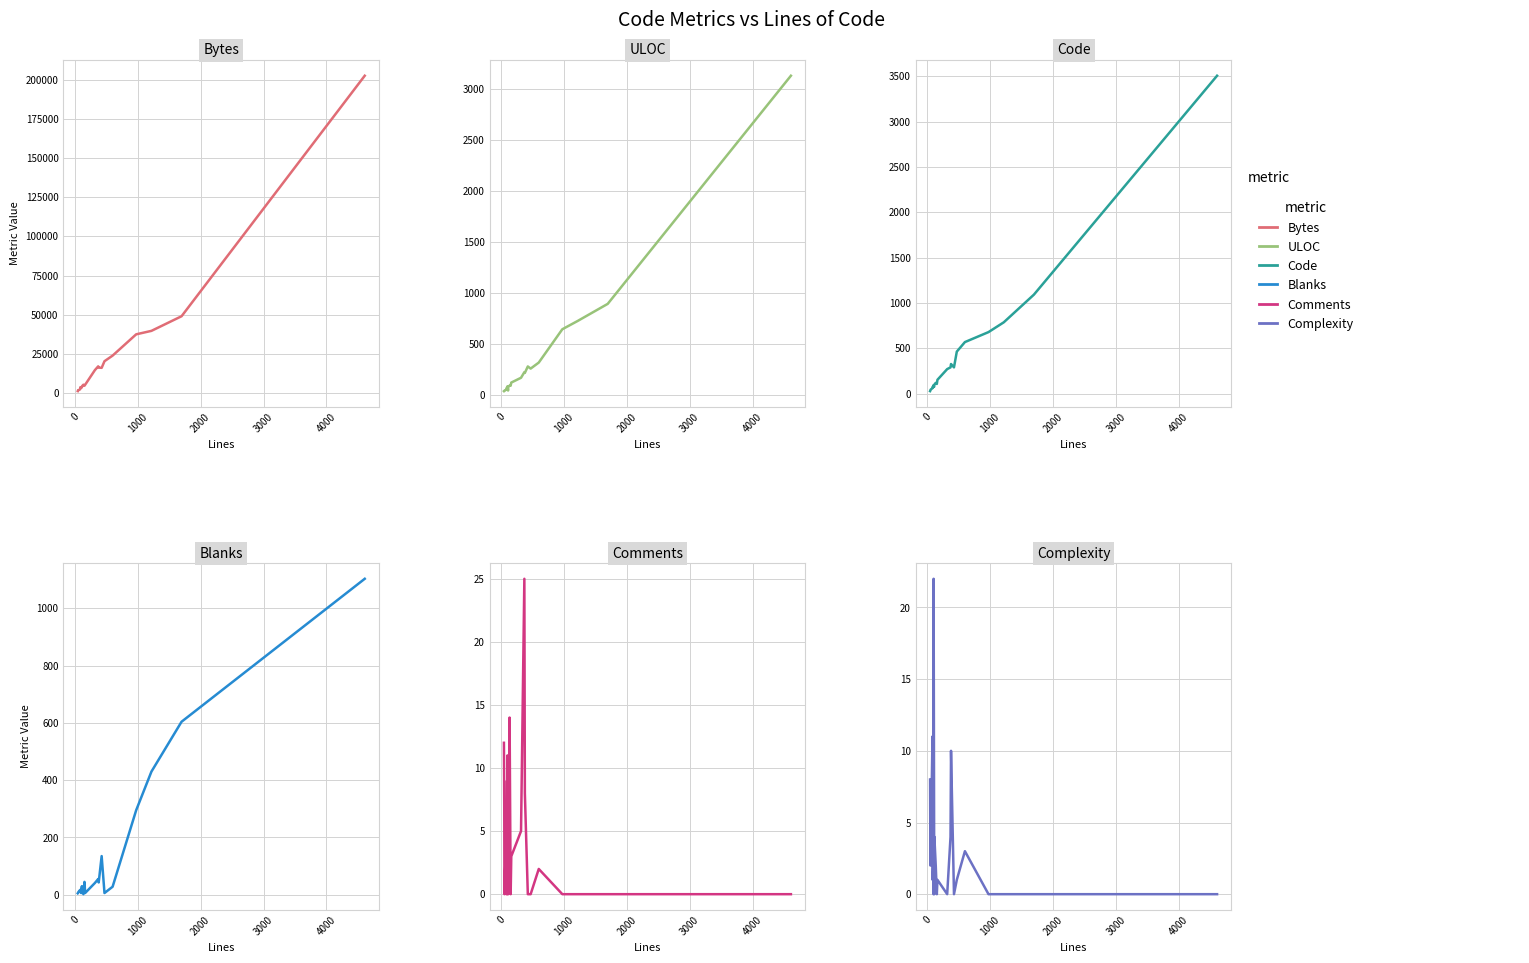

How many lines are shown in the chart?

6